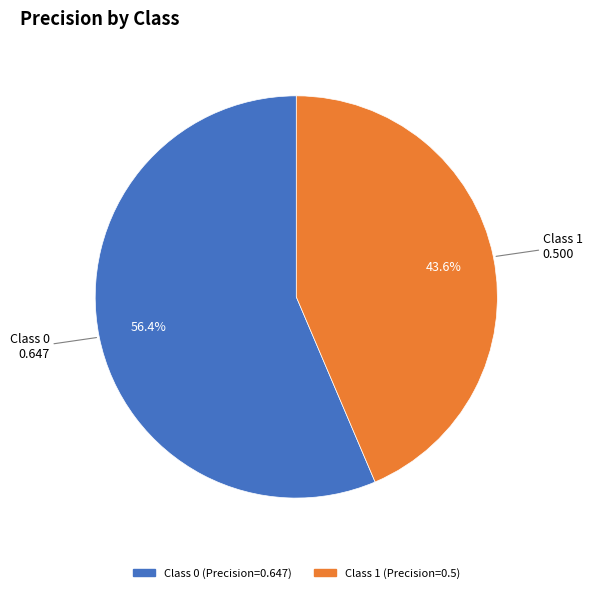

Rank the categories by value from lowest to highest.

Class 1, Class 0